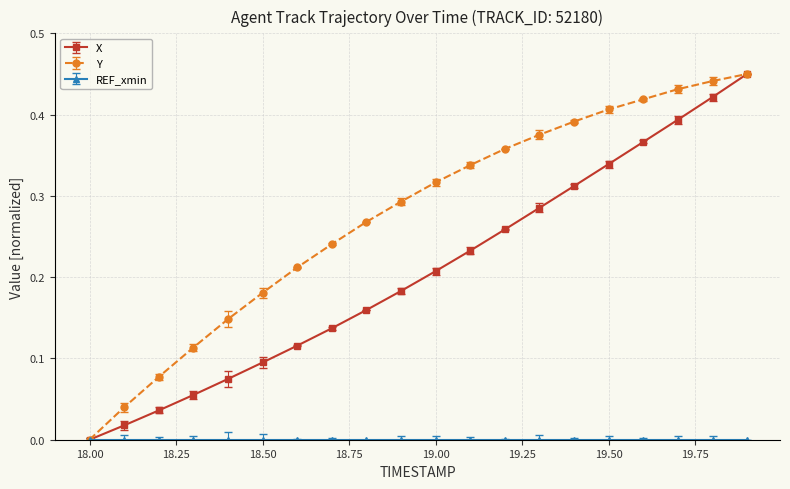

True or false: X has more than 2 interior local peaks.

False